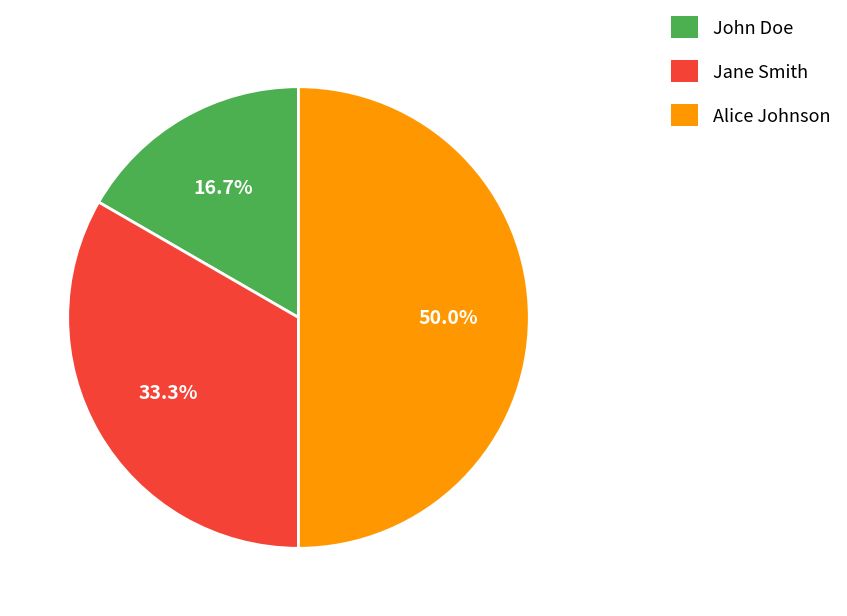

To the nearest percent, what is the average slice percentage?

33%